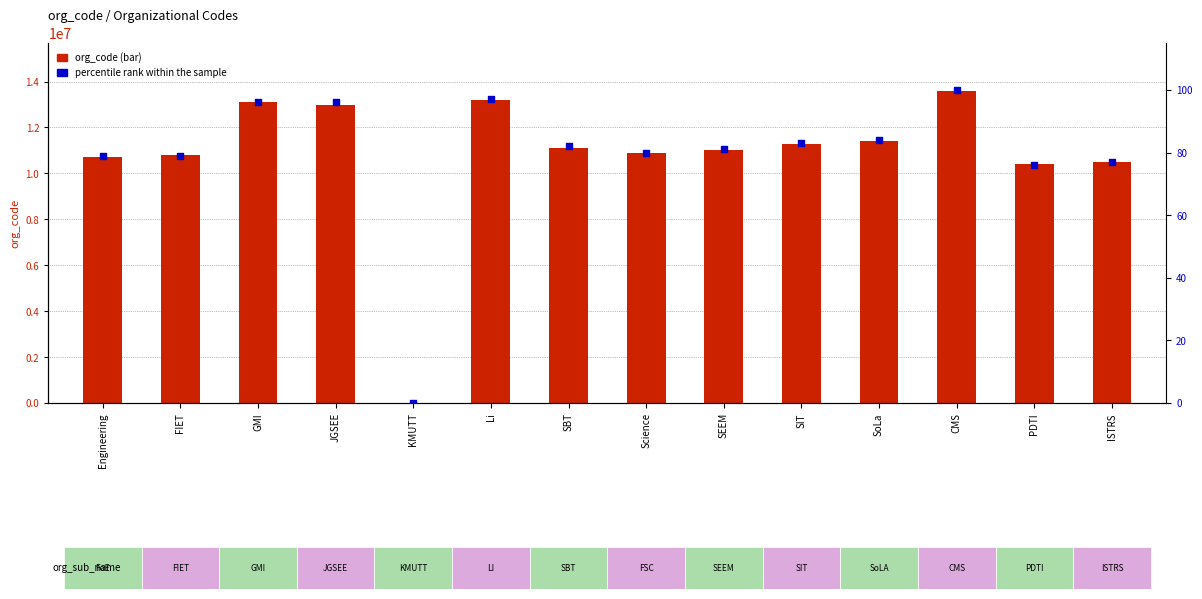

Which series has the largest total across all categories?

org_code